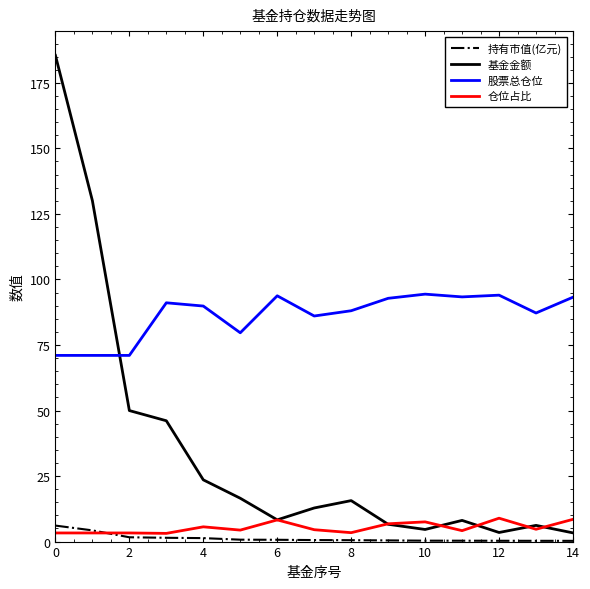

Which series has the largest range (max minus min)?

基金金额